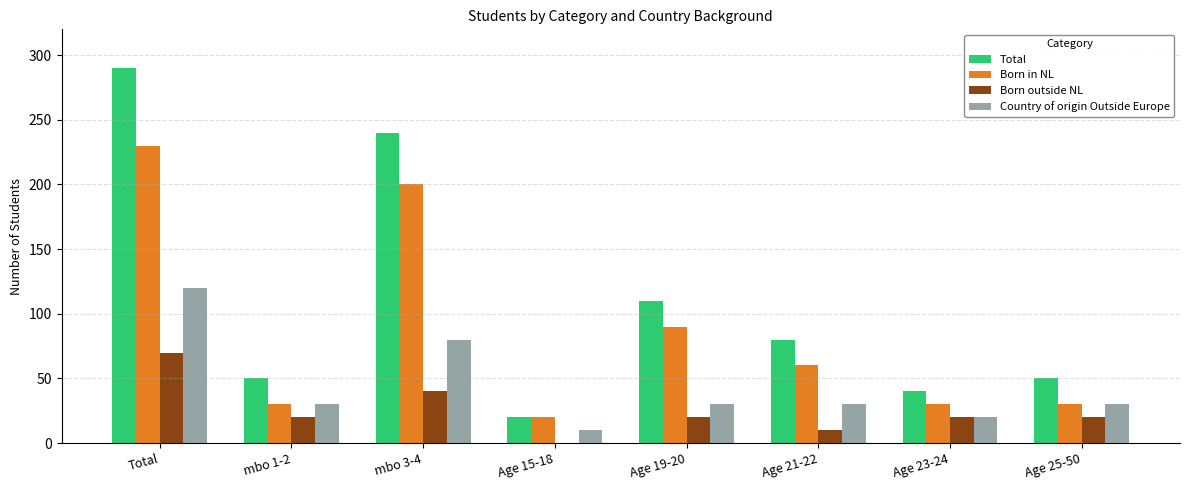

What is the sum of all Born outside NL values?

200